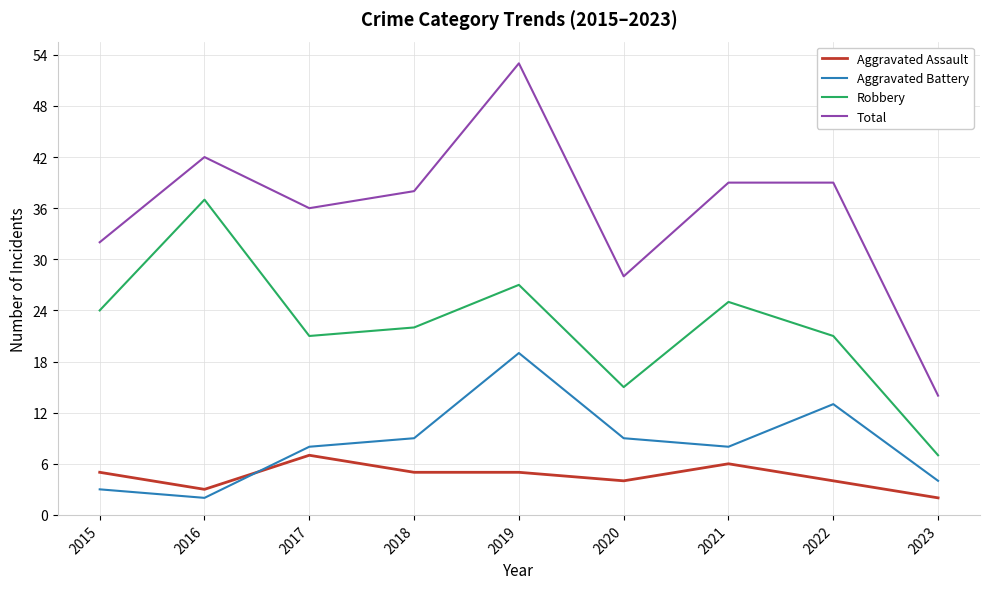

At which category does Total reach its first local peak?

2016